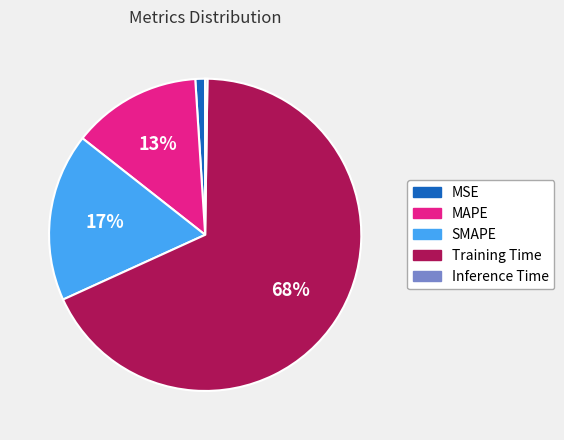

To the nearest percent, what portion does MSE represent?

1%